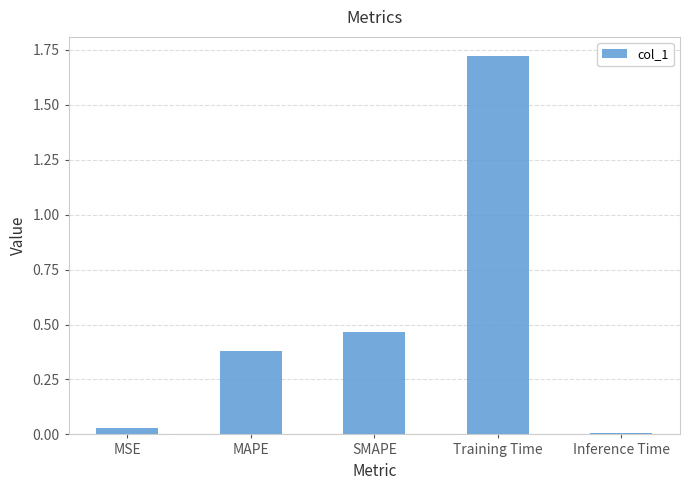

What is the change in value from Training Time to Inference Time?

-1.7